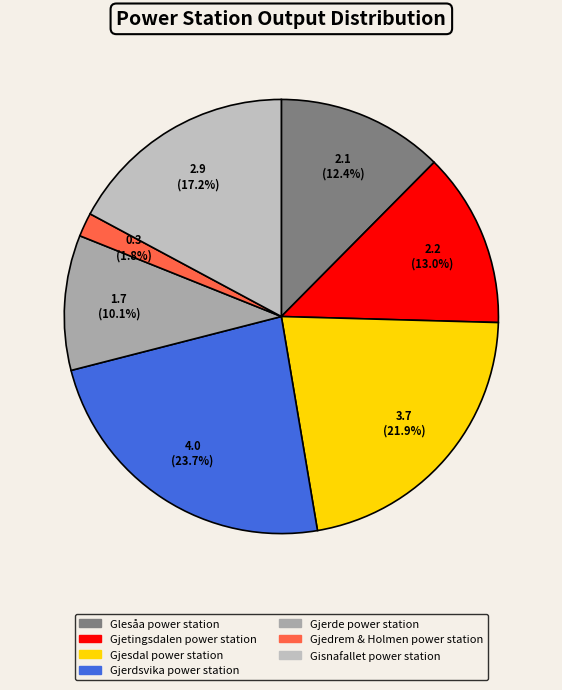

How many slices are in this pie chart?

7